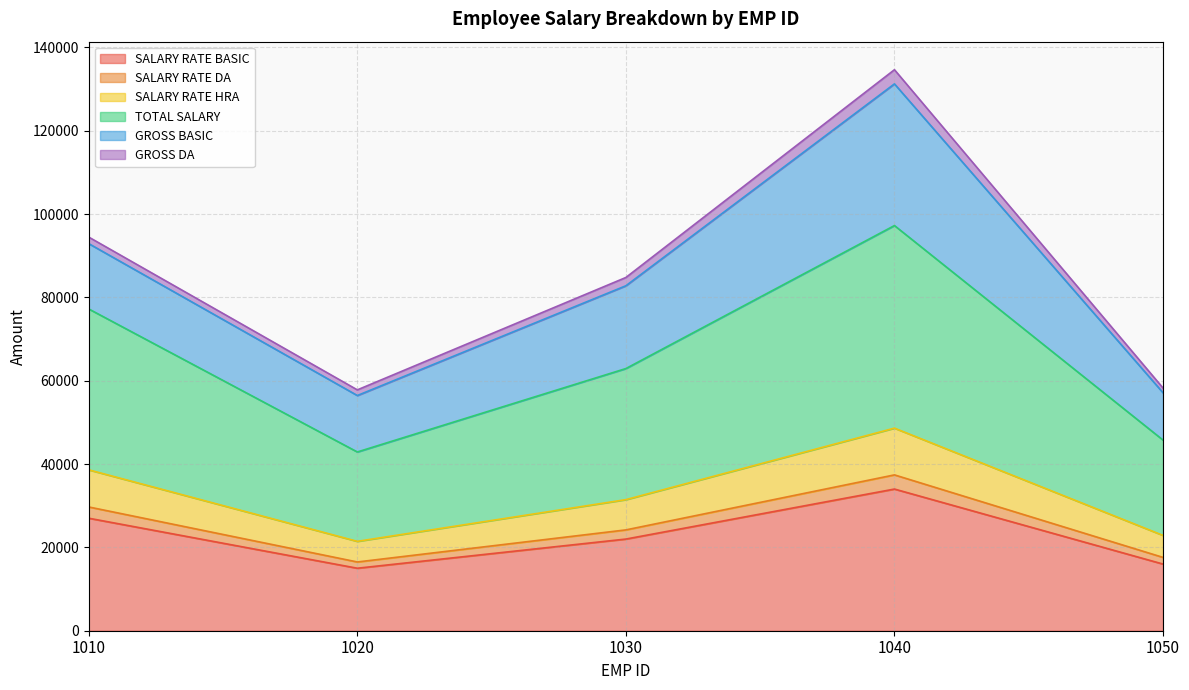

True or false: SALARY RATE BASIC and TOTAL SALARY intersect in this chart.

False